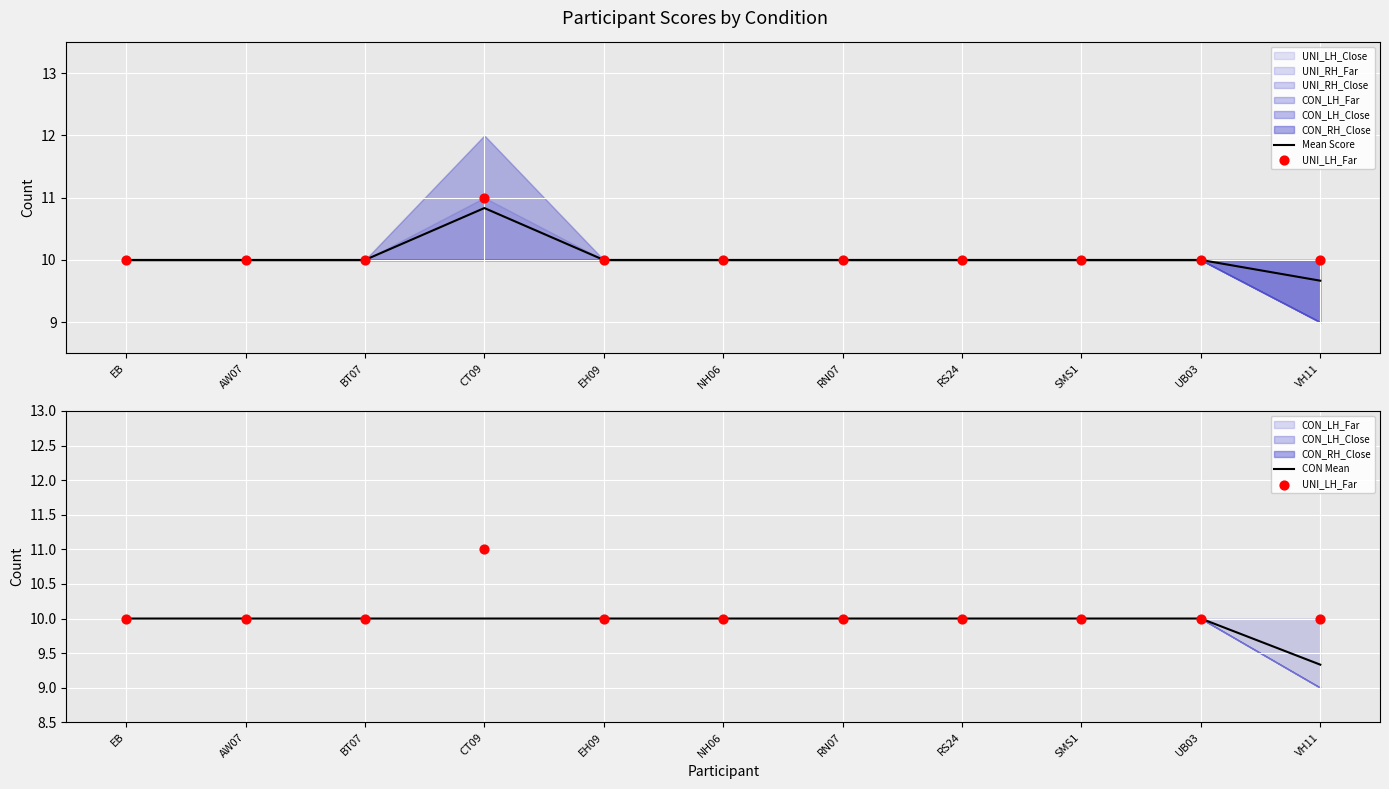

Which series has the largest total across all categories?

UNI_LH_Far